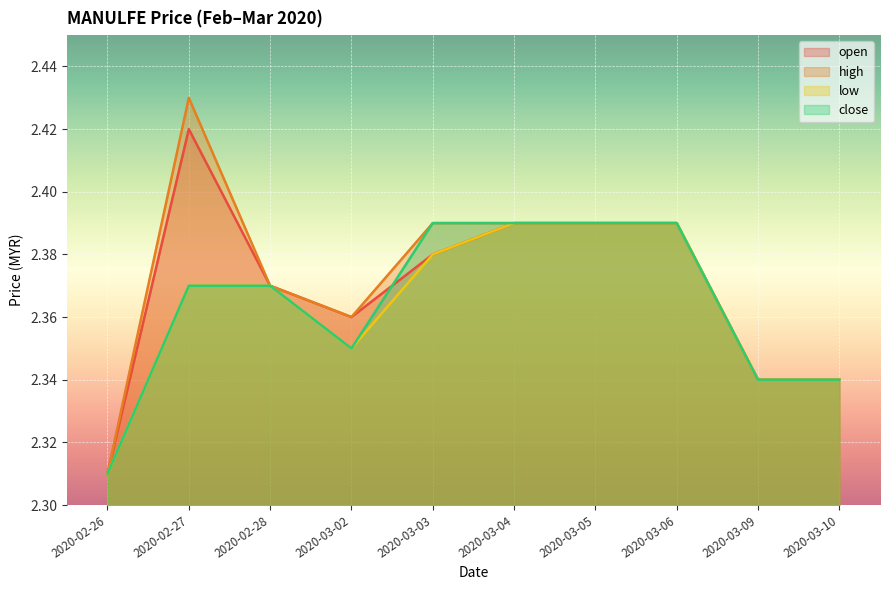

How many interior local peaks does the high series have?

1